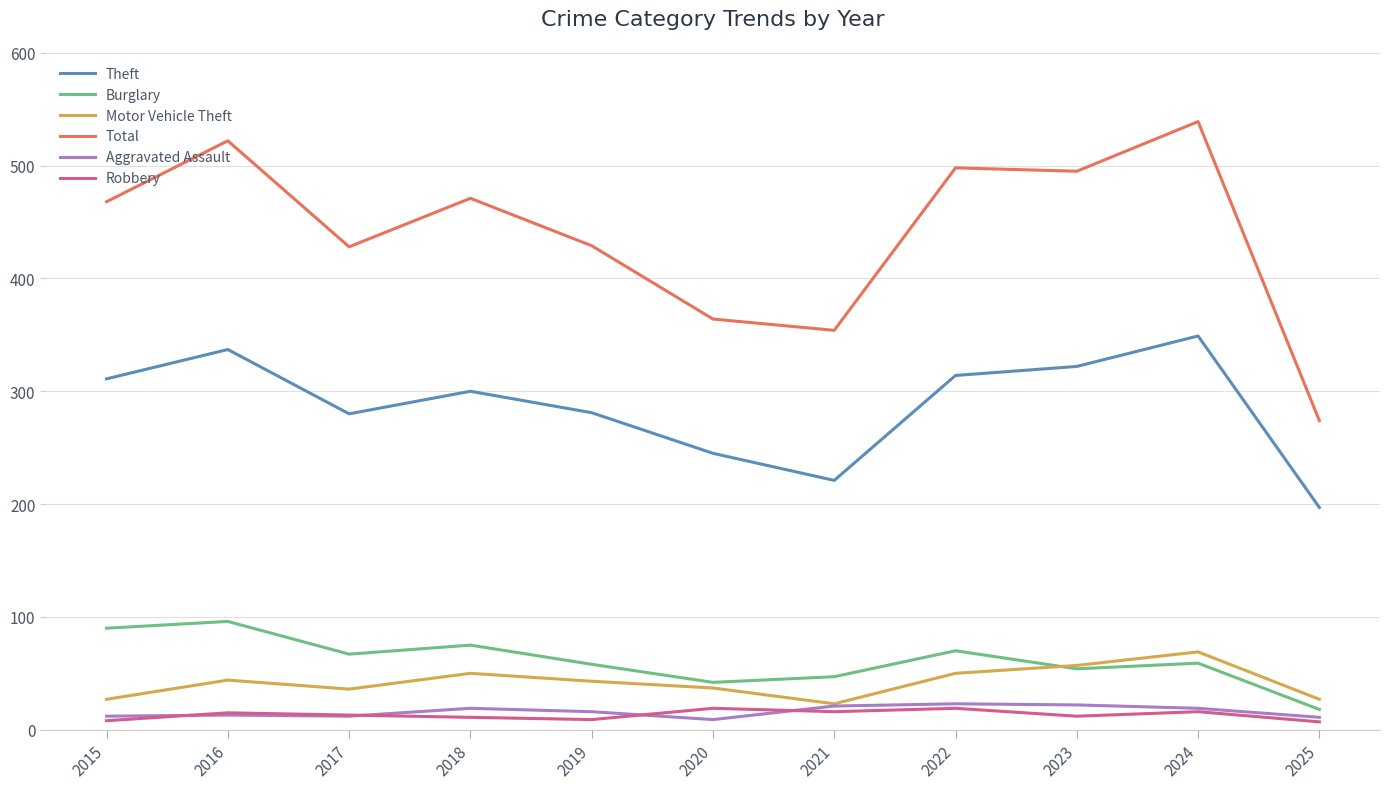

True or false: Theft and Burglary intersect in this chart.

False